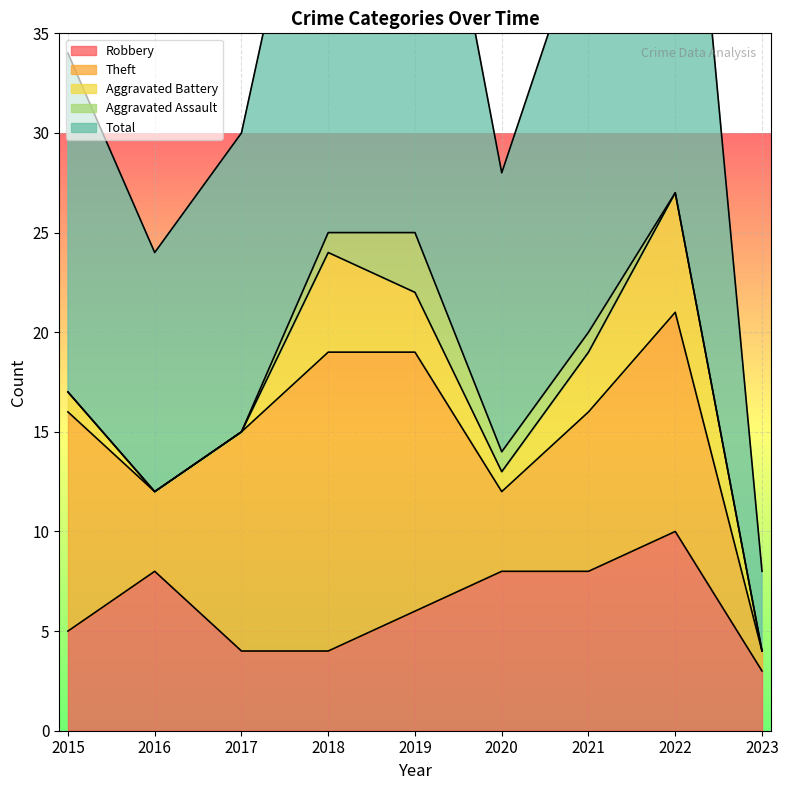

What is the total value across all series at 2017?

30